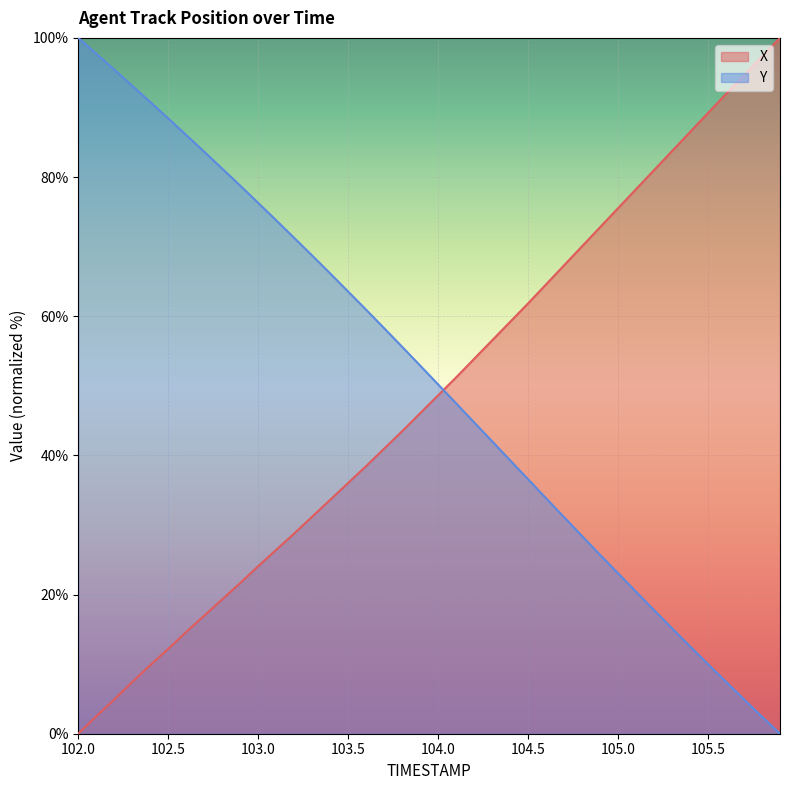

What is the greatest value displayed?

100.0